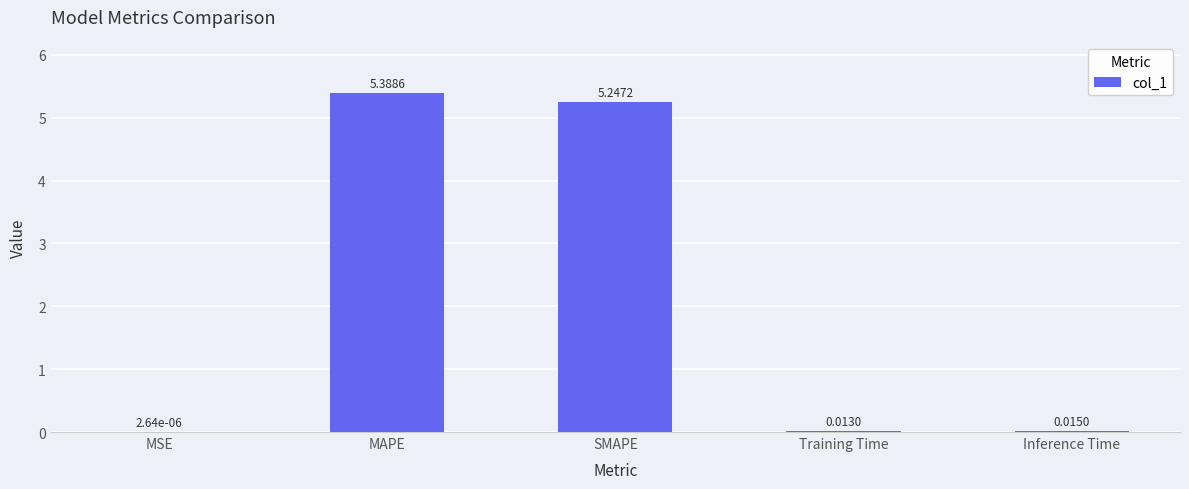

Where is the data nearest to the value 2?

Inference Time